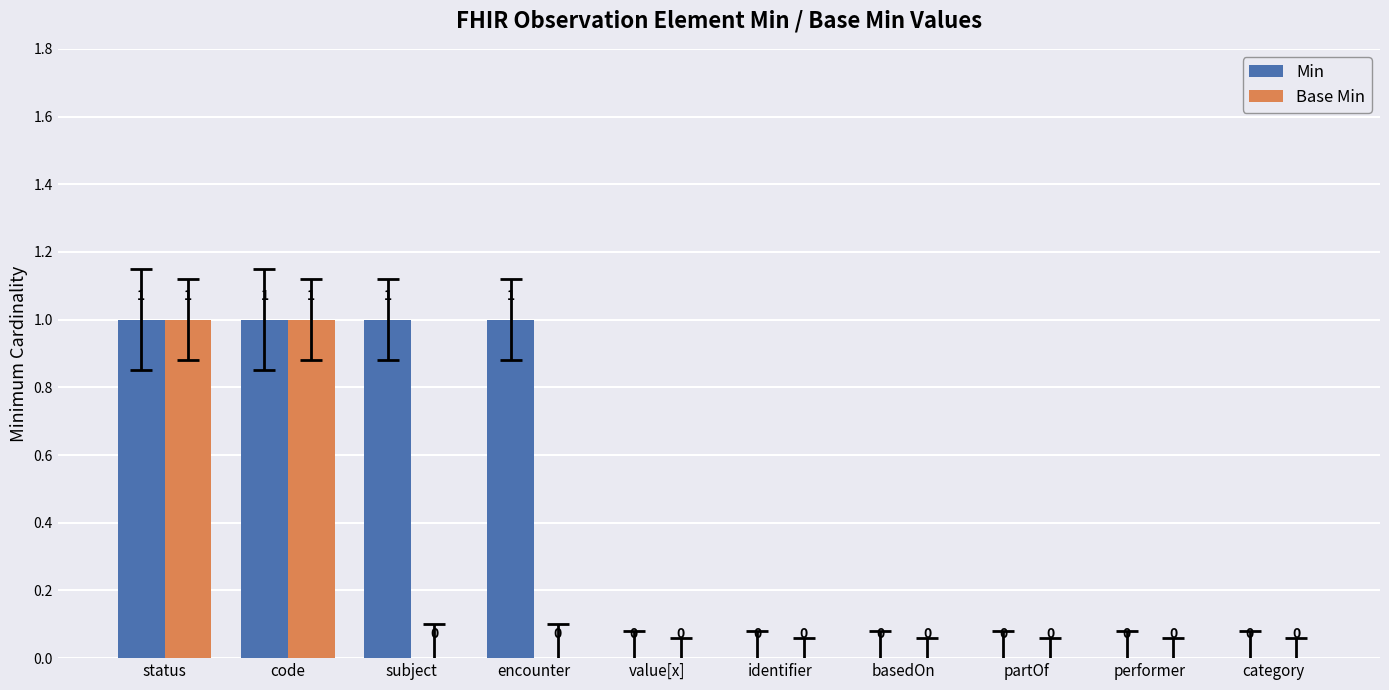

What is the sum of all Min values?

4